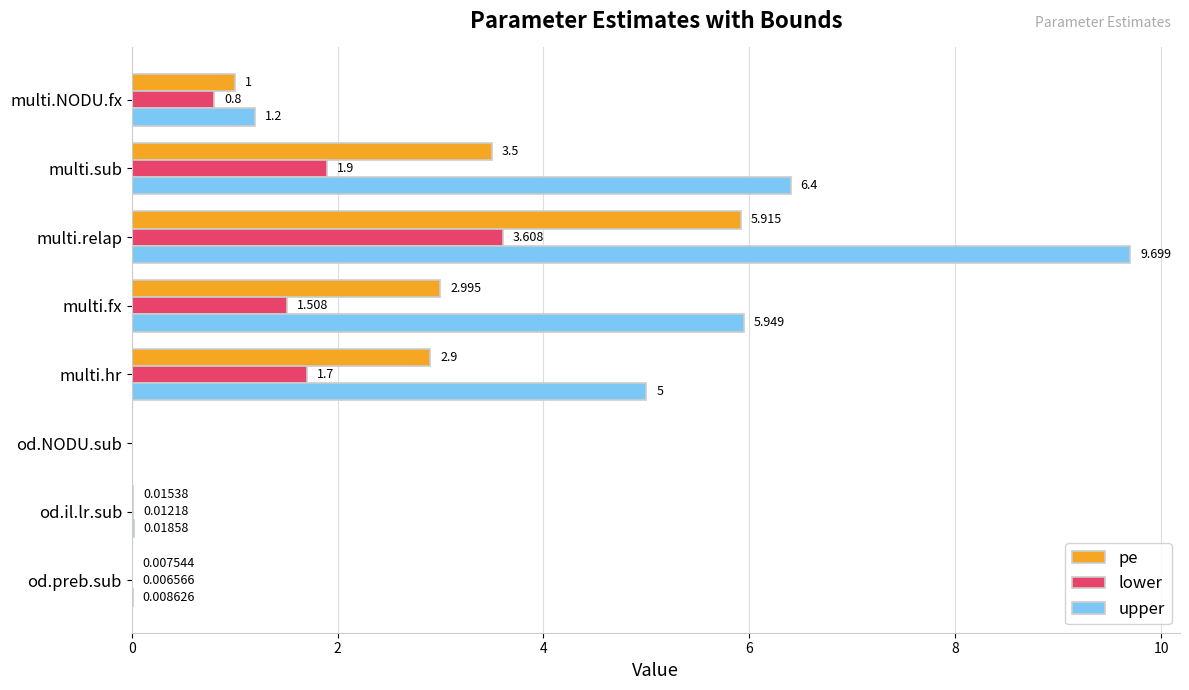

At which label is pe closest to 2?

multi.hr